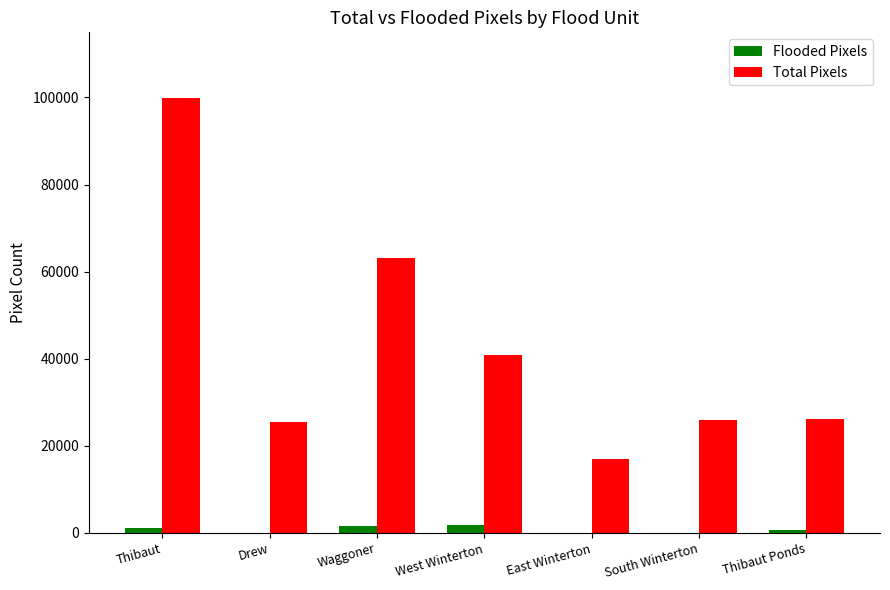

Which series changed the most between East Winterton and Thibaut Ponds?

Total Pixels